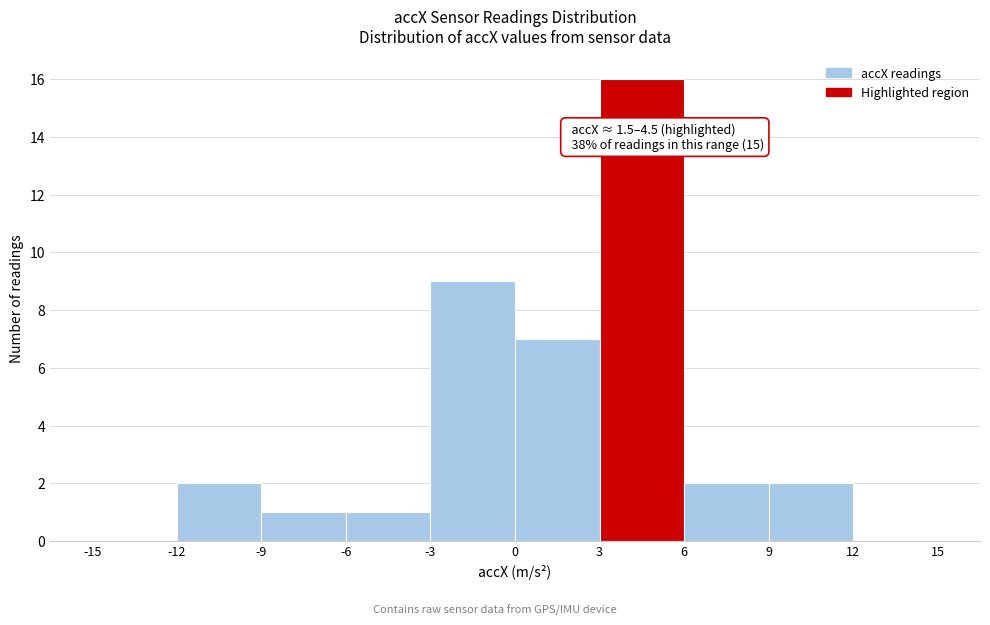

Which range on the x-axis has the tallest bar?

3 to 6